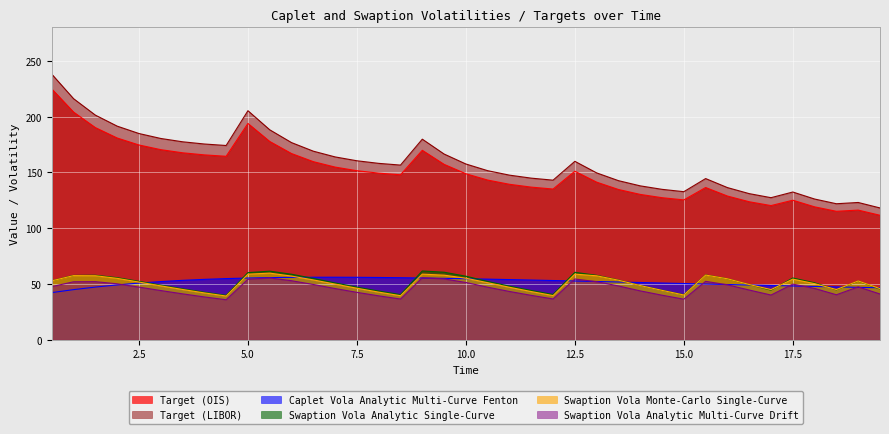

How many interior local valleys does the Target (OIS) series have?

6